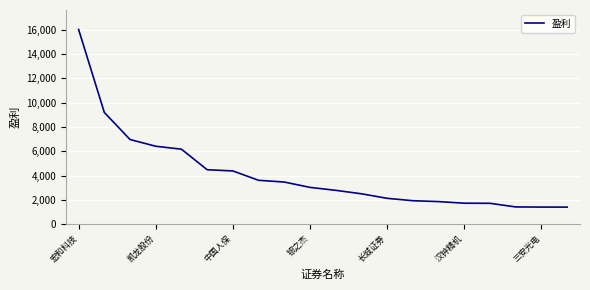

What is the minimum value shown in the chart?

1410.6